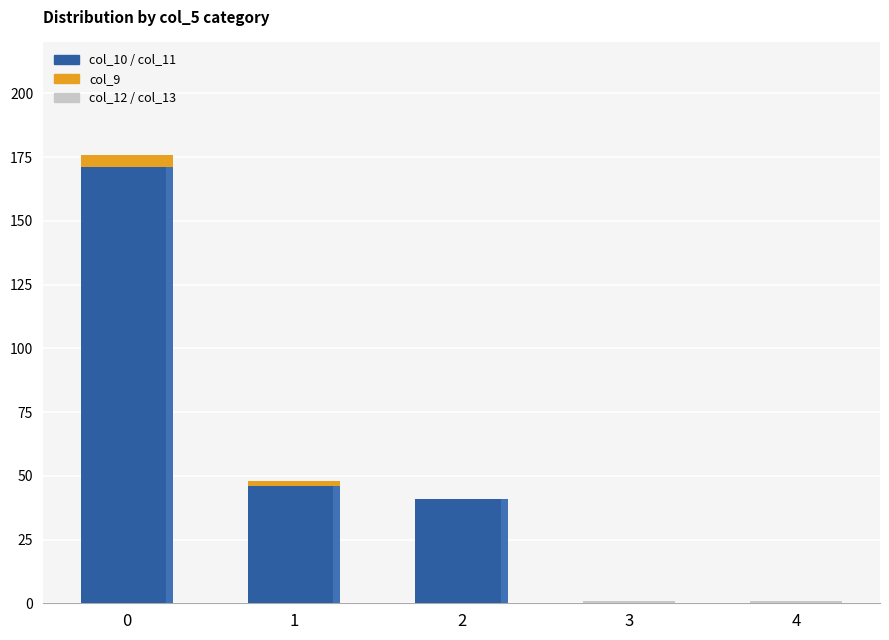

True or false: col_12 has a value of 0 at 0.

True